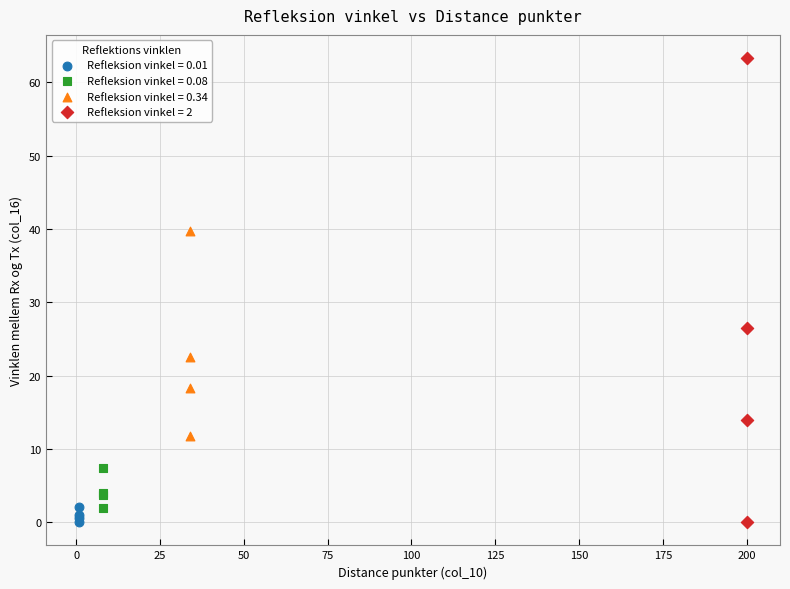

Which series contains the highest Y value?

Refleksion vinkel = 2